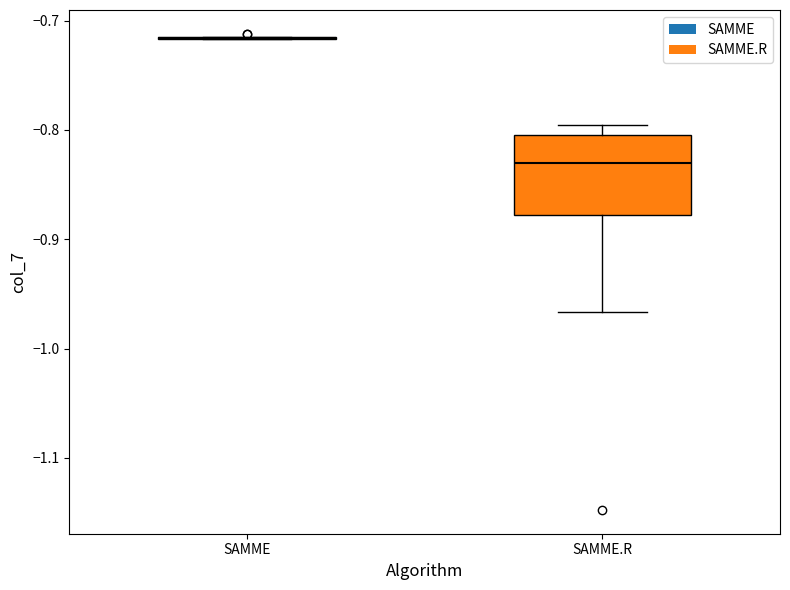

Reading left to right, transcribe this box plot: for each box, give where its median line is, the range the box spans, and where its two whiskers end, as read against the y-axis. The values are not printed on the chart, so give them approximately, as read against the axis.

SAMME: box collapsed to a line at -0.72, whiskers -0.72 to -0.71
SAMME.R: median -0.83, box -0.88 to -0.80, whiskers -0.97 to -0.80 (just above the box's upper edge)